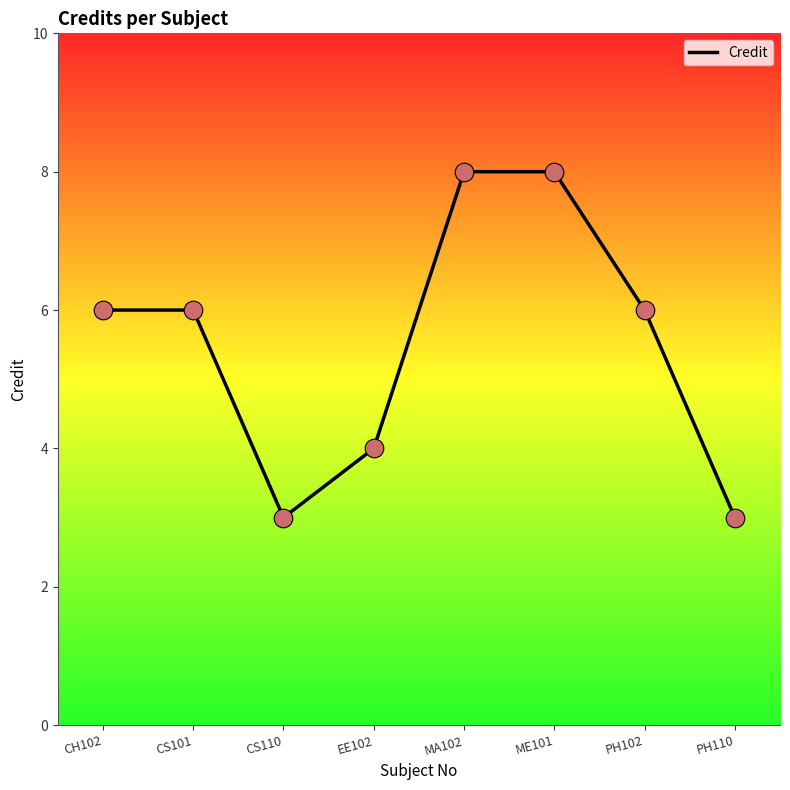

Approximately how many times larger is the value at ME101 compared to CS101?

1.3